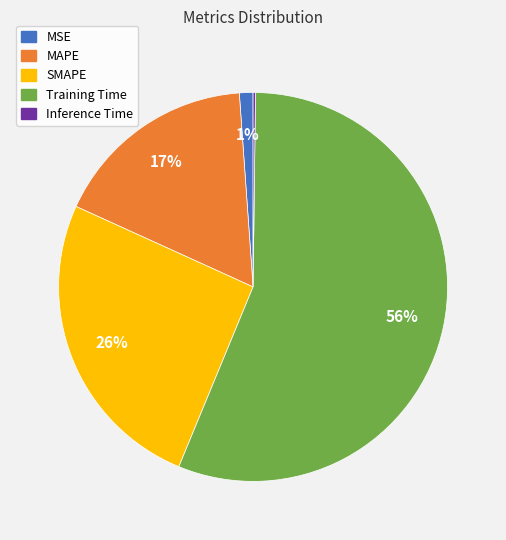

To the nearest percent, what portion does SMAPE represent?

26%